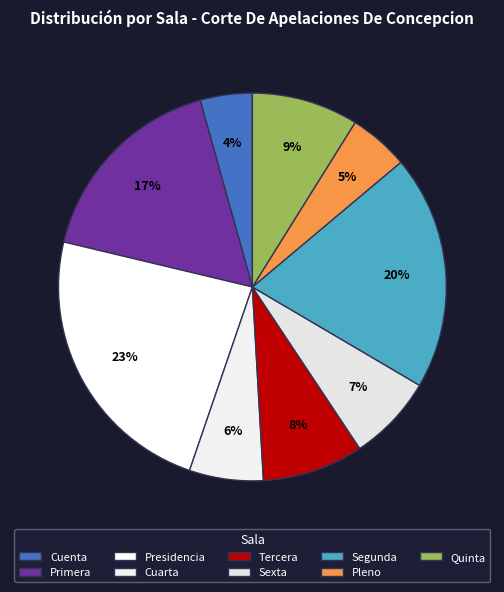

How many slices are in this pie chart?

9